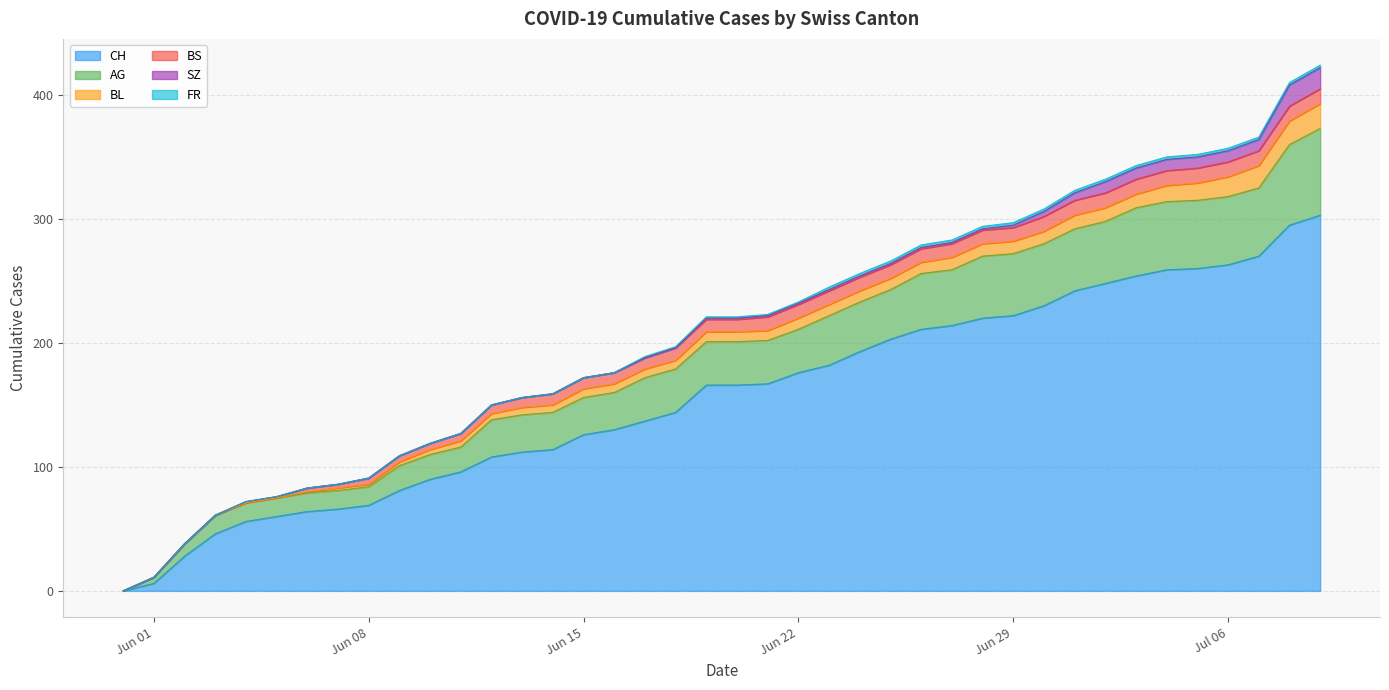

Reading right to left, extract all data points from this chart.

CH: 2020-07-09=303	2020-07-08=295	2020-07-07=270	2020-07-06=263	2020-07-05=260	2020-07-04=259	2020-07-03=254	2020-07-02=248	2020-07-01=242	2020-06-30=230	2020-06-29=222	2020-06-28=220	2020-06-27=214	2020-06-26=211	2020-06-25=203	2020-06-24=193	2020-06-23=182	2020-06-22=176	2020-06-21=167	2020-06-20=166	2020-06-19=166	2020-06-18=144	2020-06-17=137	2020-06-16=130	2020-06-15=126	2020-06-14=114	2020-06-13=112	2020-06-12=108	2020-06-11=96	2020-06-10=90	2020-06-09=81	2020-06-08=69	2020-06-07=66	2020-06-06=64	2020-06-05=60	2020-06-04=56	2020-06-03=46	2020-06-02=28	2020-06-01=6	2020-05-31=0
AG: 2020-07-09=70	2020-07-08=65	2020-07-07=55	2020-07-06=55	2020-07-05=55	2020-07-04=55	2020-07-03=55	2020-07-02=50	2020-07-01=50	2020-06-30=50	2020-06-29=50	2020-06-28=50	2020-06-27=45	2020-06-26=45	2020-06-25=40	2020-06-24=40	2020-06-23=40	2020-06-22=35	2020-06-21=35	2020-06-20=35	2020-06-19=35	2020-06-18=35	2020-06-17=35	2020-06-16=30	2020-06-15=30	2020-06-14=30	2020-06-13=30	2020-06-12=30	2020-06-11=20	2020-06-10=20	2020-06-09=20	2020-06-08=15	2020-06-07=15	2020-06-06=15	2020-06-05=15	2020-06-04=15	2020-06-03=15	2020-06-02=10	2020-06-01=5	2020-05-31=0
BL: 2020-07-09=20	2020-07-08=19	2020-07-07=18	2020-07-06=16	2020-07-05=14	2020-07-04=13	2020-07-03=11	2020-07-02=11	2020-07-01=11	2020-06-30=10	2020-06-29=10	2020-06-28=10	2020-06-27=10	2020-06-26=9	2020-06-25=9	2020-06-24=9	2020-06-23=9	2020-06-22=9	2020-06-21=8	2020-06-20=8	2020-06-19=8	2020-06-18=7	2020-06-17=7	2020-06-16=7	2020-06-15=7	2020-06-14=6	2020-06-13=6	2020-06-12=5	2020-06-11=5	2020-06-10=4	2020-06-09=3	2020-06-08=2	2020-06-07=2	2020-06-06=1	2020-06-05=0	2020-06-04=0	2020-06-03=0	2020-06-02=0	2020-06-01=0	2020-05-31=0
BS: 2020-07-09=12	2020-07-08=12	2020-07-07=12	2020-07-06=12	2020-07-05=12	2020-07-04=12	2020-07-03=12	2020-07-02=12	2020-07-01=12	2020-06-30=12	2020-06-29=11	2020-06-28=11	2020-06-27=11	2020-06-26=11	2020-06-25=11	2020-06-24=11	2020-06-23=11	2020-06-22=11	2020-06-21=11	2020-06-20=10	2020-06-19=10	2020-06-18=10	2020-06-17=9	2020-06-16=9	2020-06-15=9	2020-06-14=9	2020-06-13=8	2020-06-12=7	2020-06-11=6	2020-06-10=5	2020-06-09=5	2020-06-08=5	2020-06-07=3	2020-06-06=3	2020-06-05=1	2020-06-04=1	2020-06-03=0	2020-06-02=0	2020-06-01=0	2020-05-31=0
SZ: 2020-07-09=17	2020-07-08=17	2020-07-07=9	2020-07-06=9	2020-07-05=9	2020-07-04=9	2020-07-03=9	2020-07-02=9	2020-07-01=6	2020-06-30=4	2020-06-29=2	2020-06-28=1	2020-06-27=1	2020-06-26=1	2020-06-25=1	2020-06-24=1	2020-06-23=1	2020-06-22=1	2020-06-21=1	2020-06-20=1	2020-06-19=1	2020-06-18=0	2020-06-17=0	2020-06-16=0	2020-06-15=0	2020-06-14=0	2020-06-13=0	2020-06-12=0	2020-06-11=0	2020-06-10=0	2020-06-09=0	2020-06-08=0	2020-06-07=0	2020-06-06=0	2020-06-05=0	2020-06-04=0	2020-06-03=0	2020-06-02=0	2020-06-01=0	2020-05-31=0
FR: 2020-07-09=2	2020-07-08=2	2020-07-07=2	2020-07-06=2	2020-07-05=2	2020-07-04=2	2020-07-03=2	2020-07-02=2	2020-07-01=2	2020-06-30=2	2020-06-29=2	2020-06-28=2	2020-06-27=2	2020-06-26=2	2020-06-25=2	2020-06-24=2	2020-06-23=2	2020-06-22=1	2020-06-21=1	2020-06-20=1	2020-06-19=1	2020-06-18=1	2020-06-17=1	2020-06-16=0	2020-06-15=0	2020-06-14=0	2020-06-13=0	2020-06-12=0	2020-06-11=0	2020-06-10=0	2020-06-09=0	2020-06-08=0	2020-06-07=0	2020-06-06=0	2020-06-05=0	2020-06-04=0	2020-06-03=0	2020-06-02=0	2020-06-01=0	2020-05-31=0